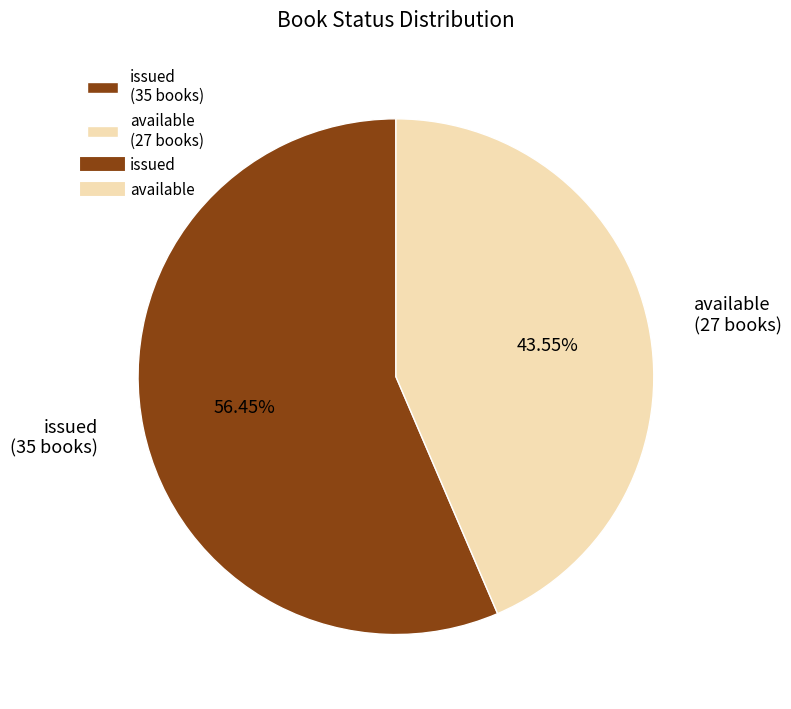

To the nearest percent, what is the combined percentage of issued and available?

100%